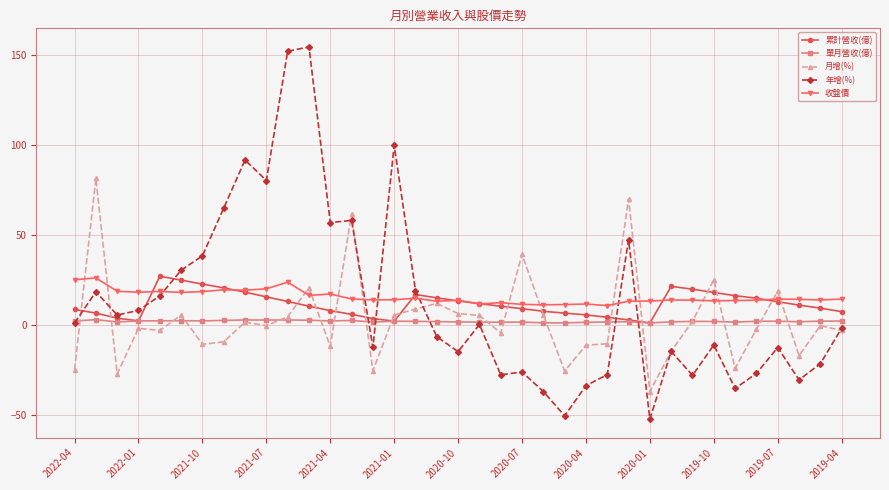

True or false: 累計營收(億) and 年增(%) cross at least once.

True